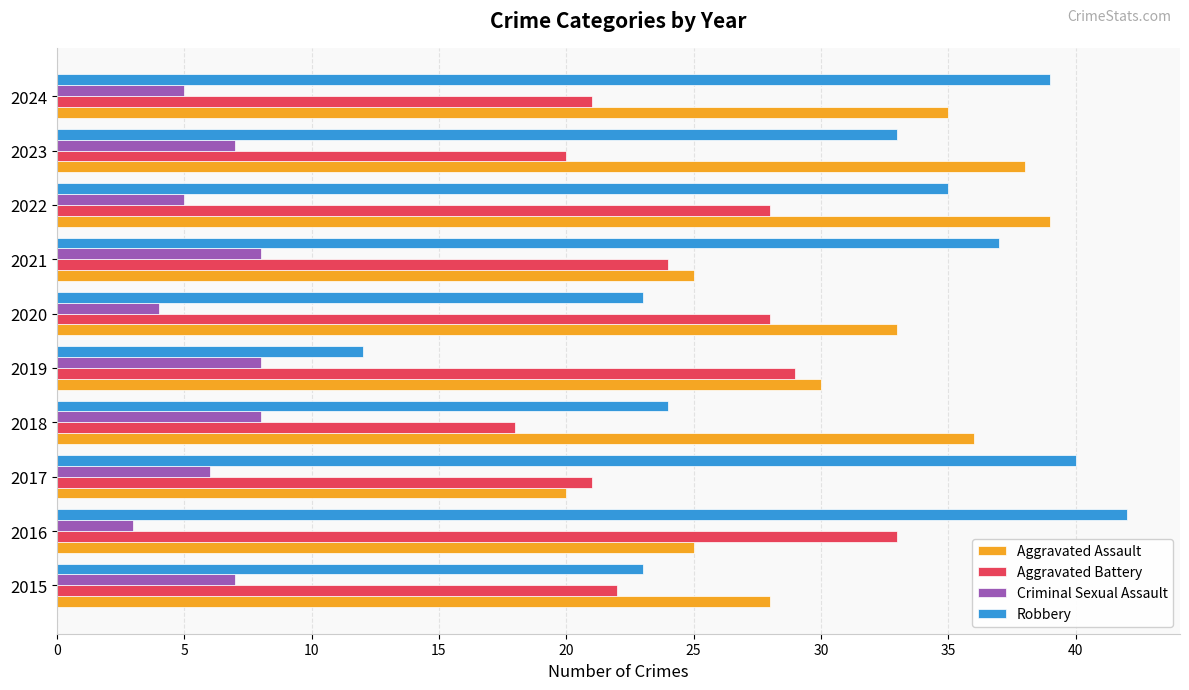

At how many categories does at least one series exceed 23?

10